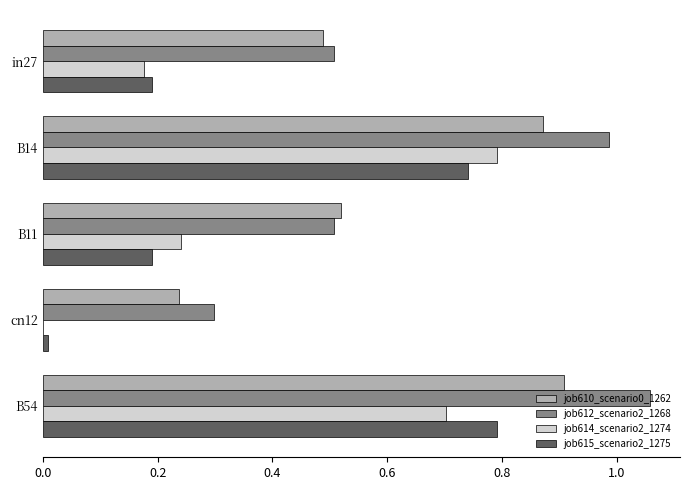

What is the sum of all job614_scenario2_1274 values?

1.9